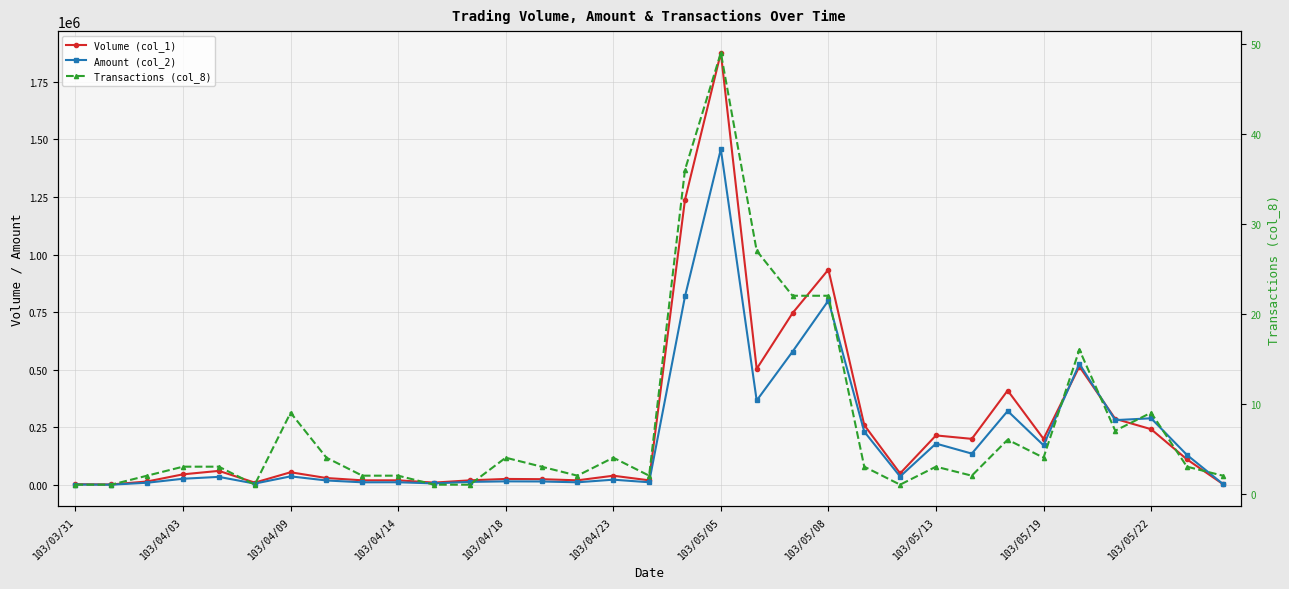

What value does the Volume (col_1) series have at 32, to the nearest 10?

4000